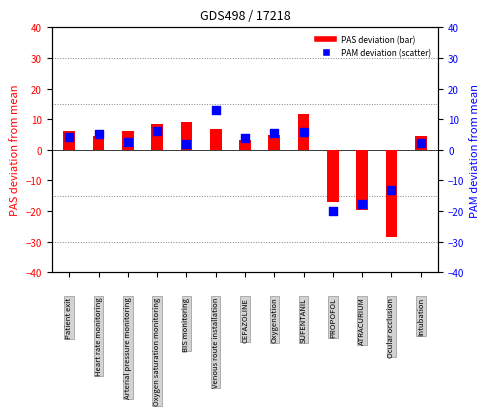

At how many categories does at least one series exceed -20?

13